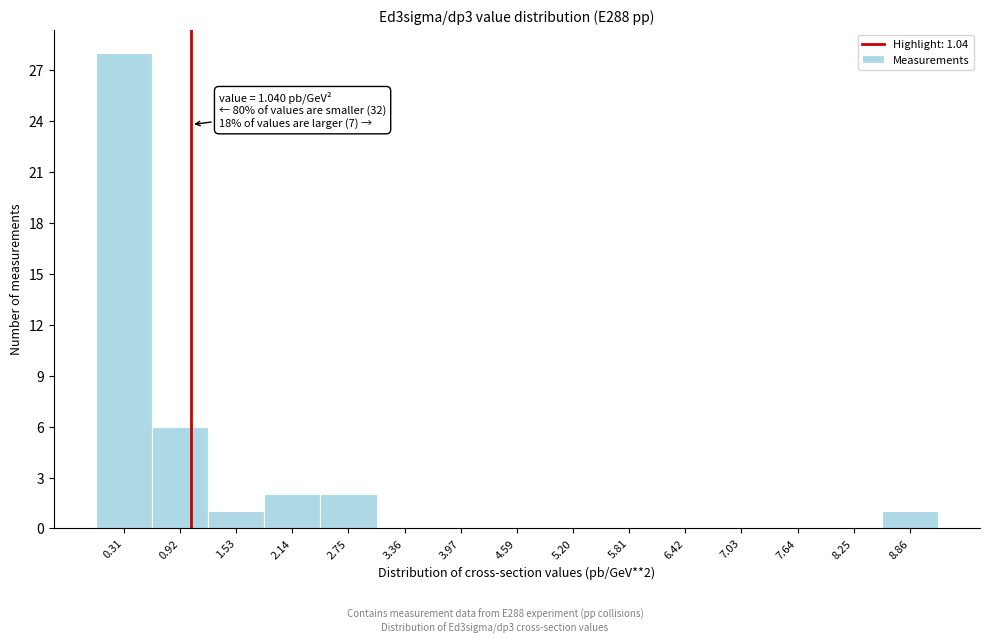

Over which range of the x-axis is the bar tallest?

0.0 to 0.6